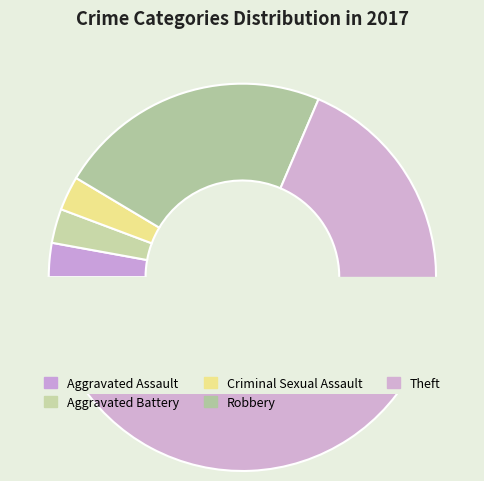

Between Aggravated Battery and Aggravated Assault, which is larger?

Aggravated Battery